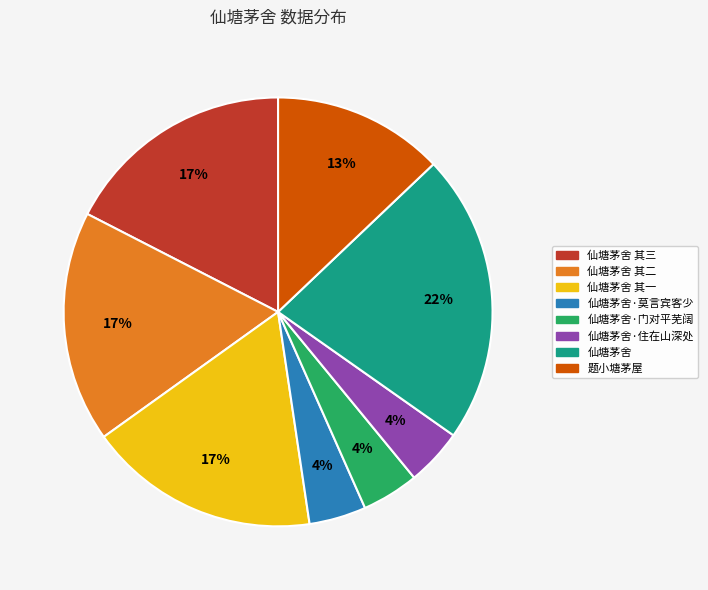

Is it true that 仙塘茅舍 is 12% of the pie?

False